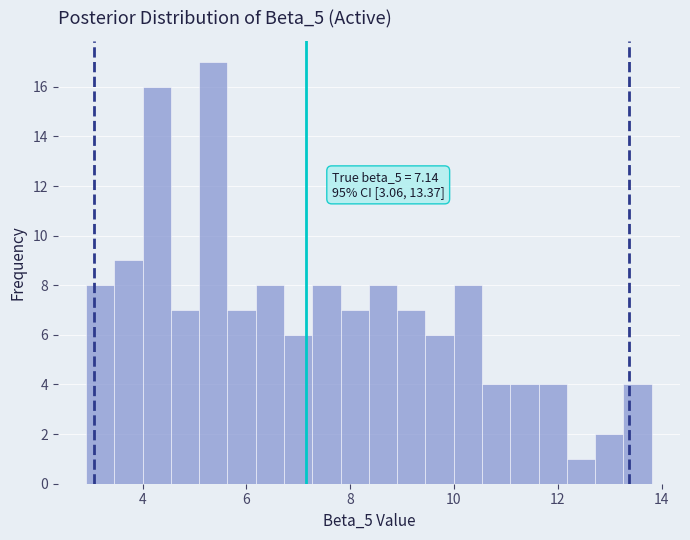

Around what value on the x-axis is the tallest bar? Give the approximate position of its centre, as read against the axis.

5.4